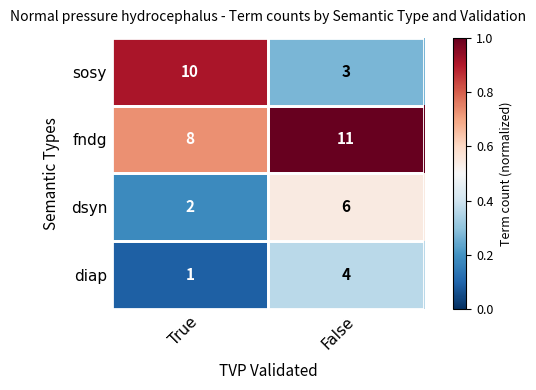

What is the total value across all series at False?

24